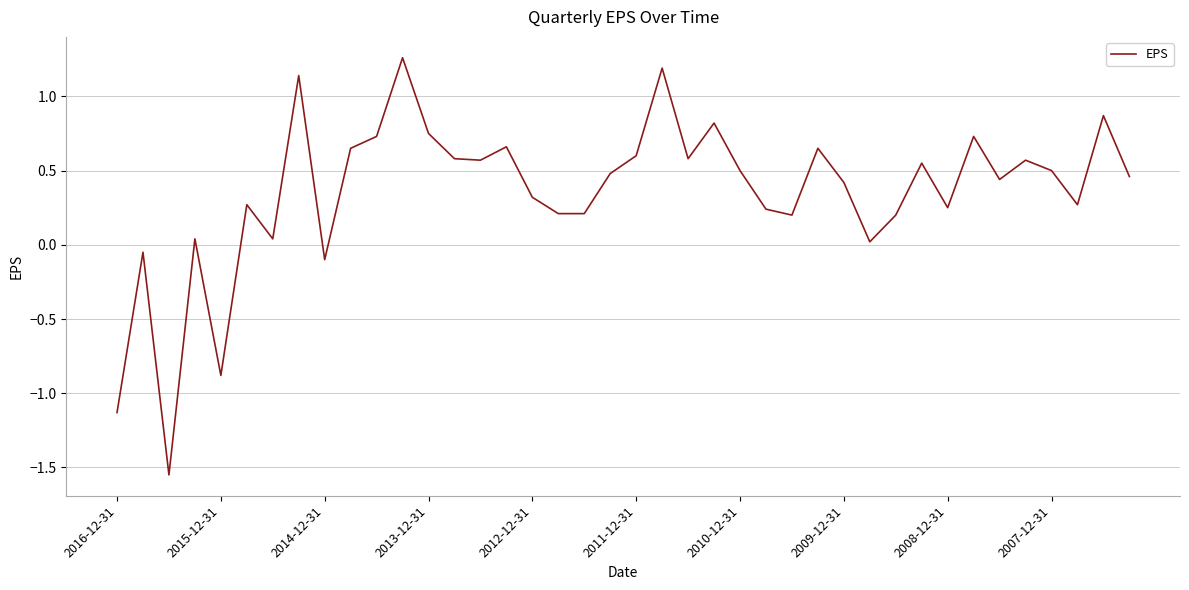

What is the difference between the maximum and minimum values?

2.8